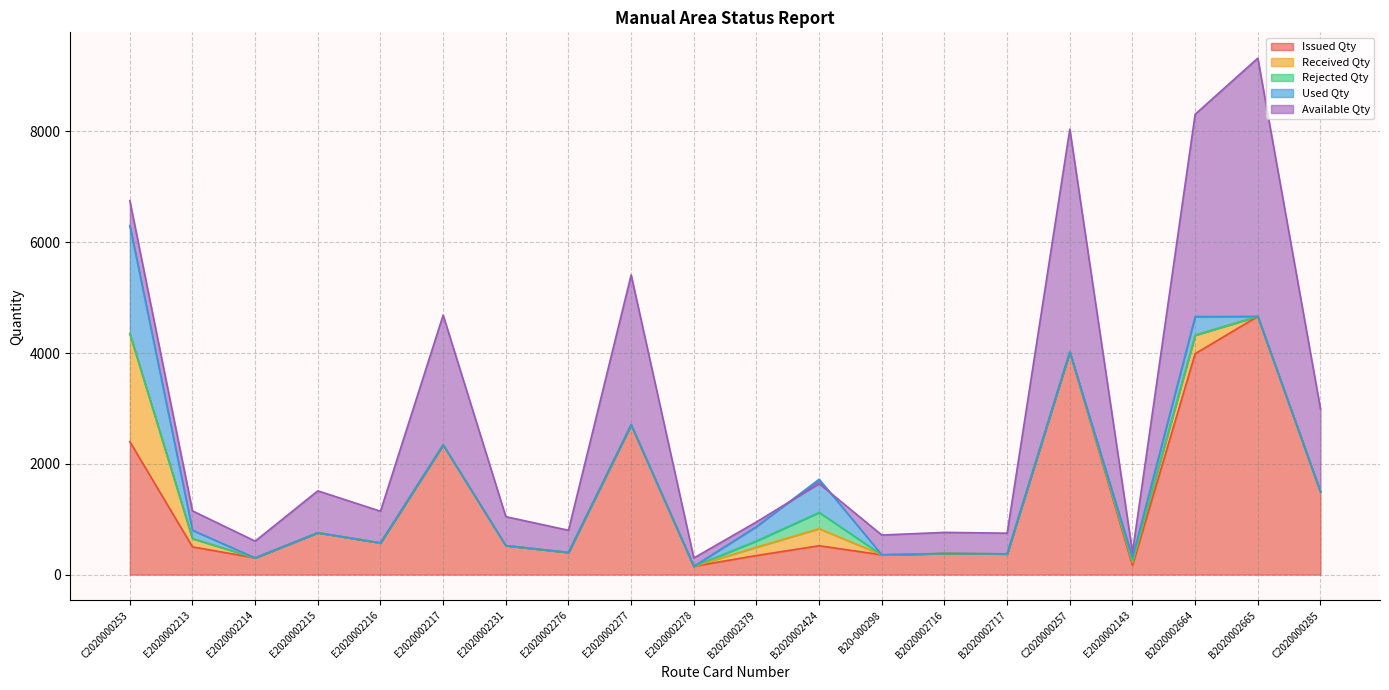

At which label does Received Qty reach its minimum?

E2020002214